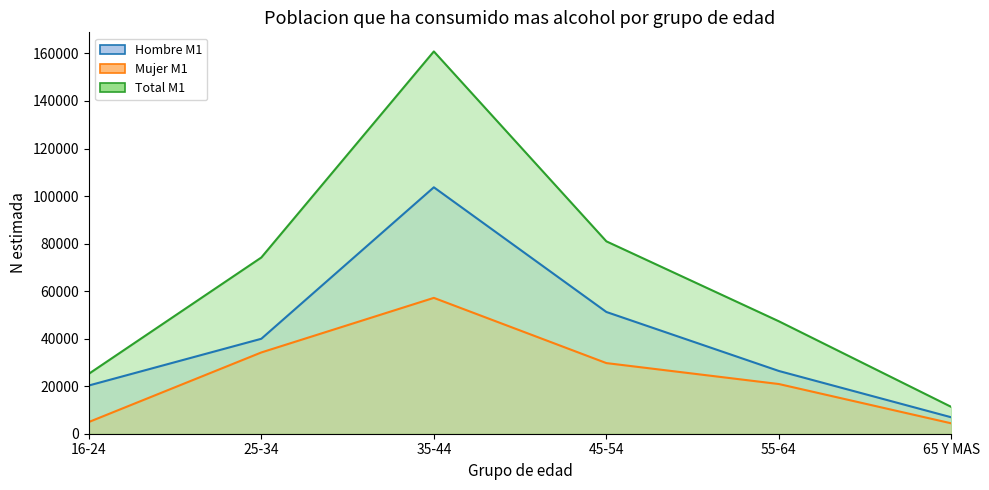

What is the sum of all Hombre M1 values?

248421